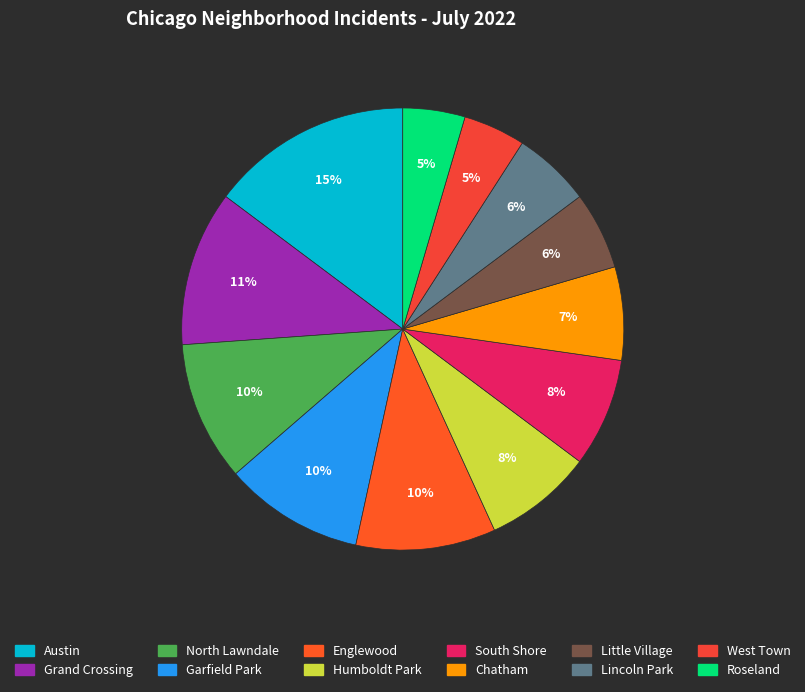

To the nearest percent, what portion does Little Village represent?

6%